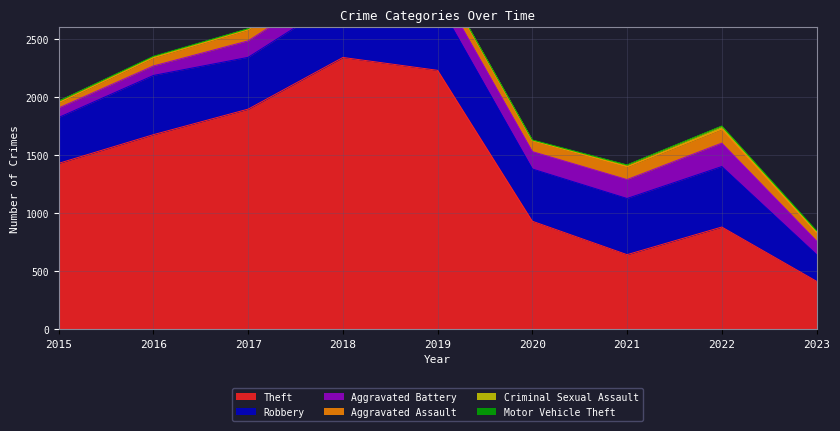

How many lines are shown in the chart?

6